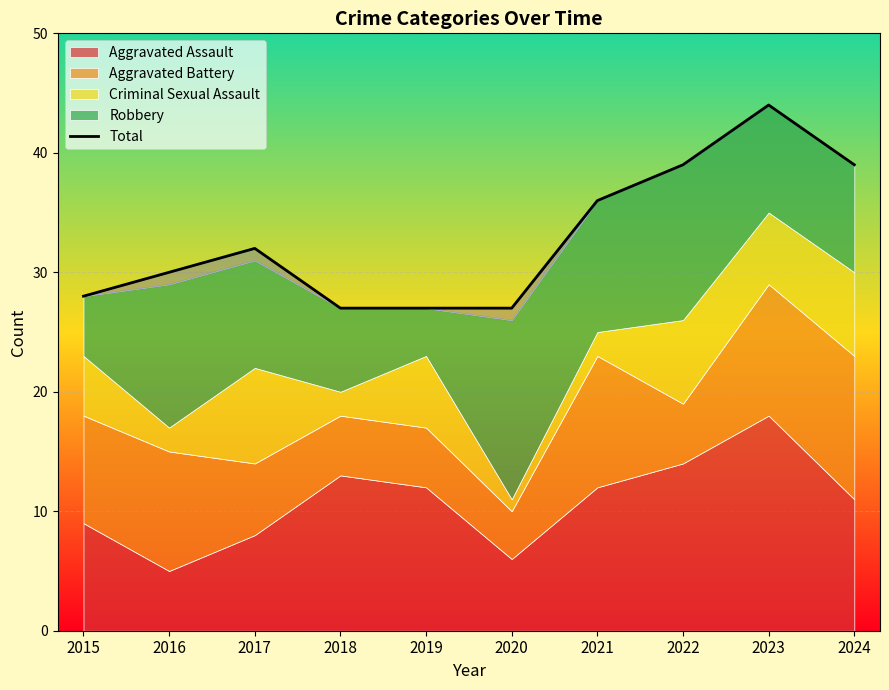

What is the value of the 6th point from the left?

27